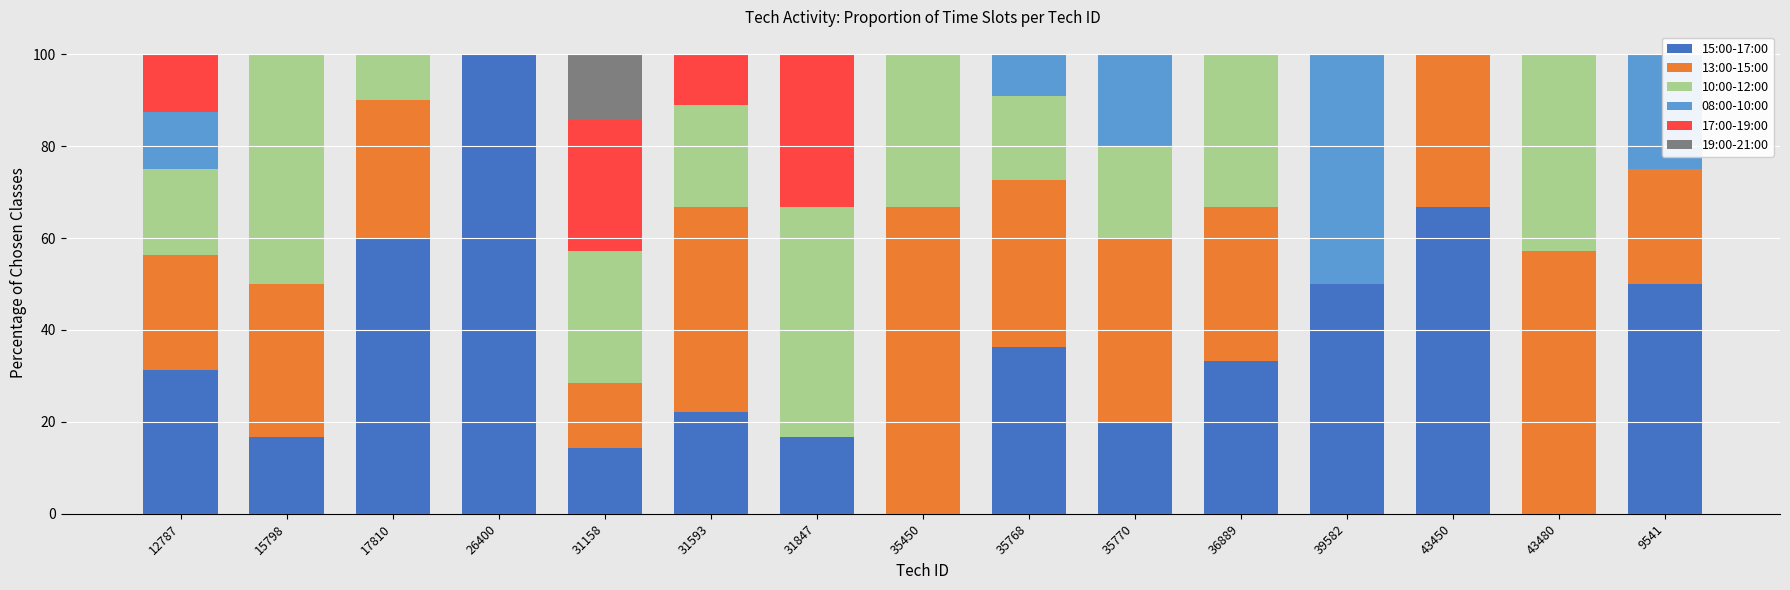

Reading right to left, what are all the values shown in this chart?

15:00-17:00: 50.0	0.0	66.7	50.0	33.3	20.0	36.4	0.0	16.7	22.2	14.3	100.0	60.0	16.7	31.2
13:00-15:00: 25.0	57.1	33.3	0.0	33.3	40.0	36.4	66.7	0.0	44.4	14.3	0.0	30.0	33.3	25.0
10:00-12:00: 0.0	42.9	0.0	0.0	33.3	20.0	18.2	33.3	50.0	22.2	28.6	0.0	10.0	50.0	18.8
08:00-10:00: 25.0	0.0	0.0	50.0	0.0	20.0	9.1	0.0	0.0	0.0	0.0	0.0	0.0	0.0	12.5
17:00-19:00: 0.0	0.0	0.0	0.0	0.0	0.0	0.0	0.0	33.3	11.1	28.6	0.0	0.0	0.0	12.5
19:00-21:00: 0.0	0.0	0.0	0.0	0.0	0.0	0.0	0.0	0.0	0.0	14.3	0.0	0.0	0.0	0.0